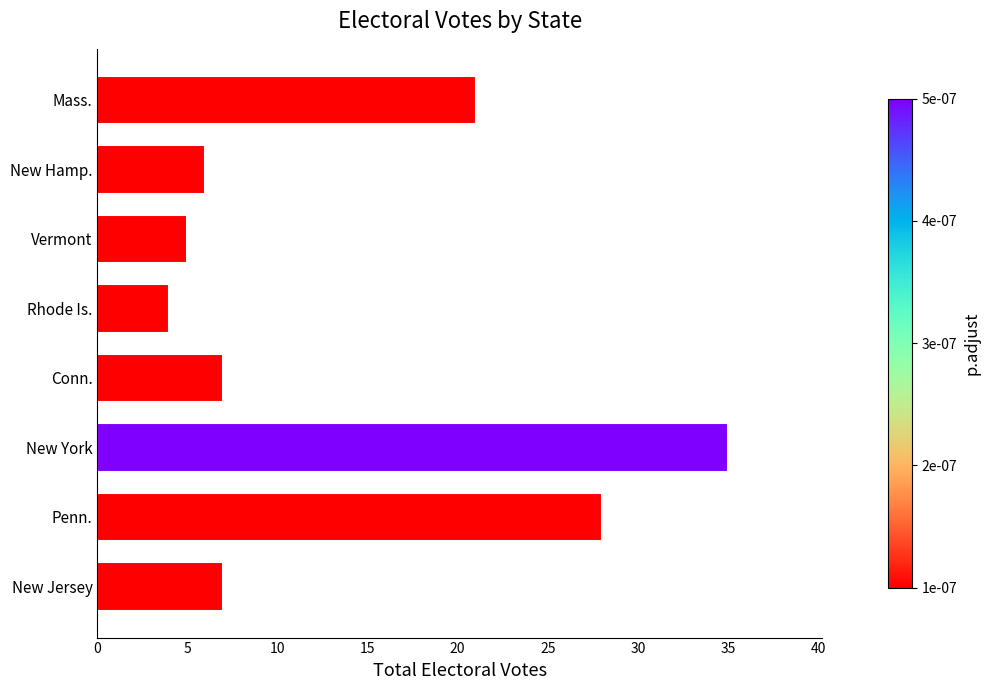

What is the minimum value shown in the chart?

4